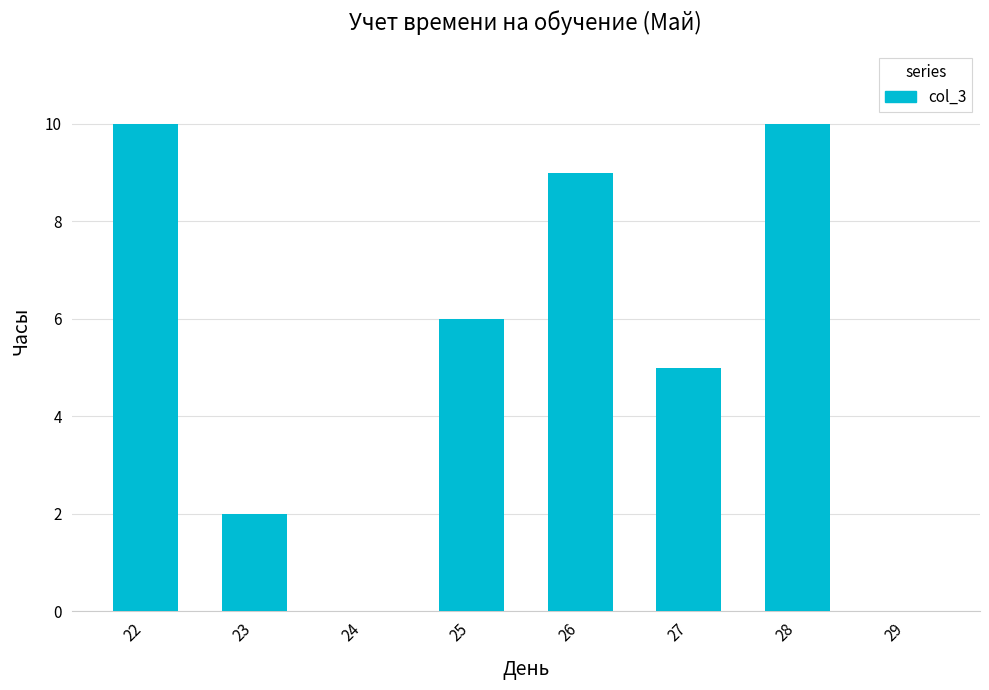

Where is the data nearest to the value 5?

27